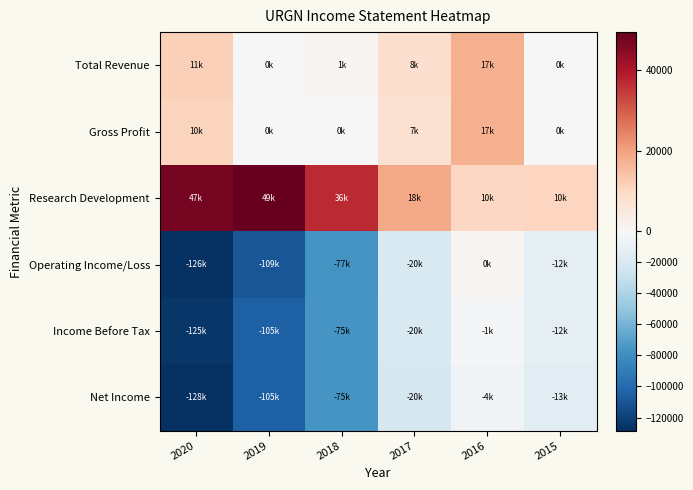

Reading left to right, transcribe all the data shown in this chart.

Total Revenue: 2020=11800	2019=0	2018=1100	2017=8200	2016=17500	2015=0
Gross Profit: 2020=10800	2019=0	2018=-700	2017=7600	2016=17500	2015=0
Research Development: 2020=47300	2019=49300	2018=36900	2017=18700	2016=10300	2015=10500
Operating Income/Loss: 2020=-126700	2019=-109500	2018=-77200	2017=-20000	2016=800	2015=-12400
Income Before Tax: 2020=-125100	2019=-105100	2018=-75500	2017=-20000	2016=-1900	2015=-12700
Net Income: 2020=-128500	2019=-105100	2018=-75700	2017=-20800	2016=-4400	2015=-13500